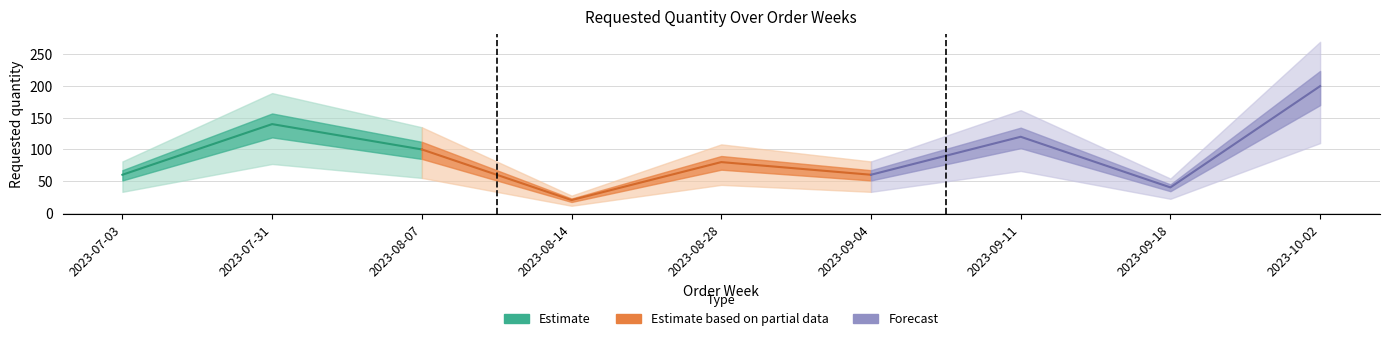

At which category does the chart reach its minimum across all series?

2023-08-14